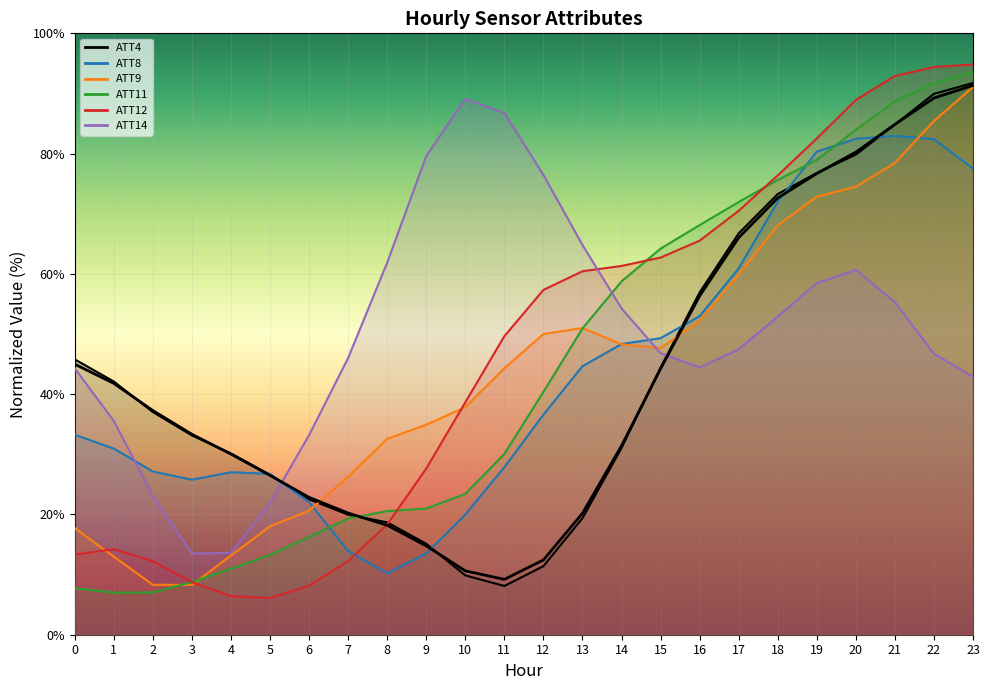

Is it true that ATT12 equals 57.6 at 23?

False